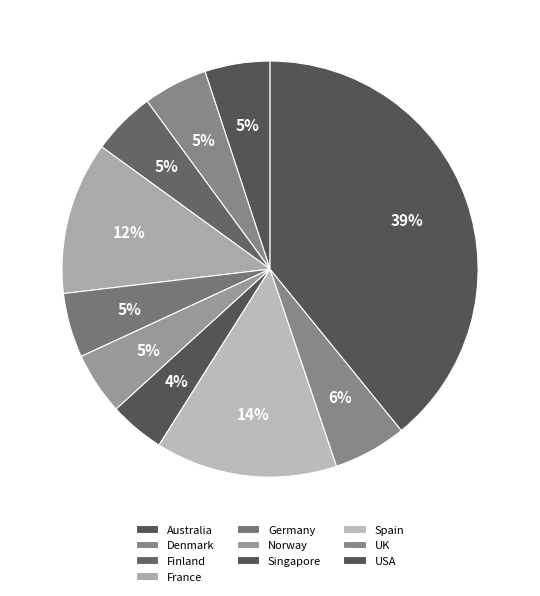

How many slices are in this pie chart?

10